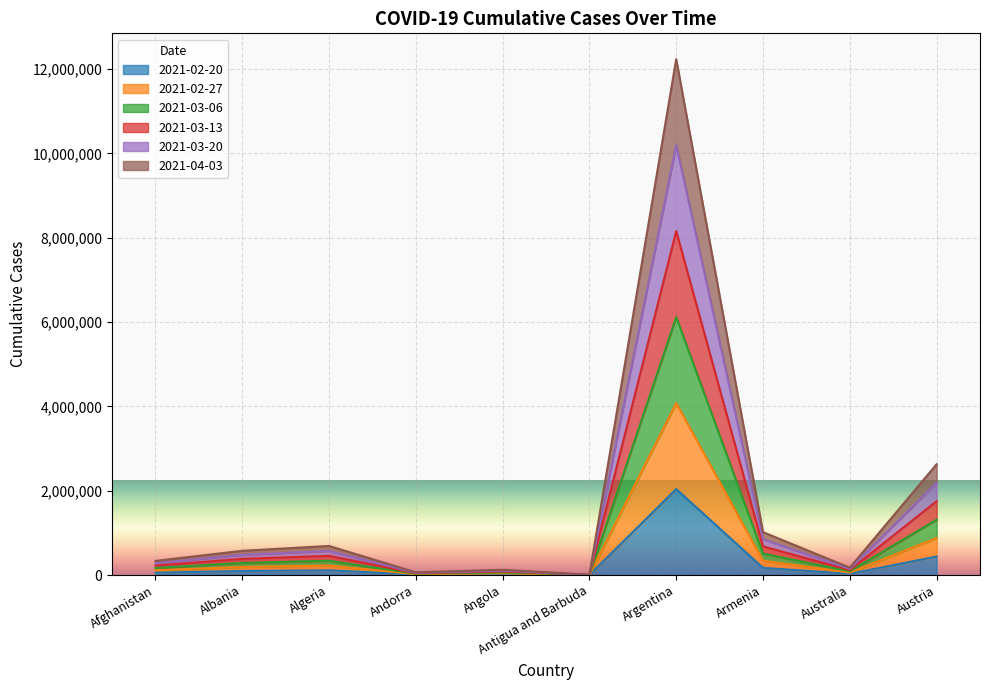

Which series changed the most between Algeria and Angola?

2021-03-13